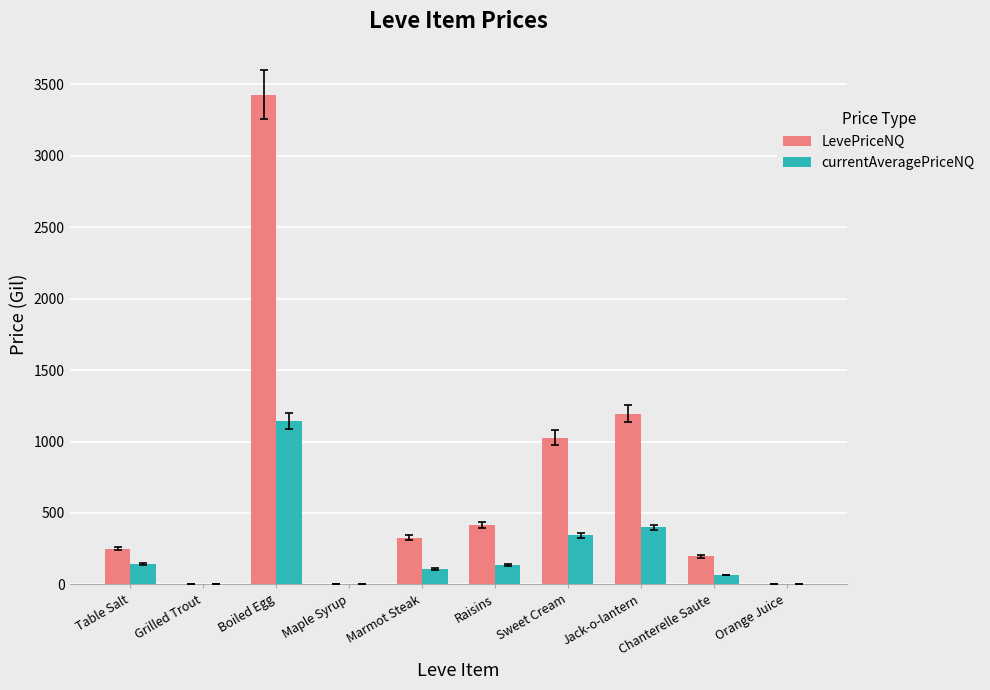

Which category has the highest value in the LevePriceNQ series?

Boiled Egg